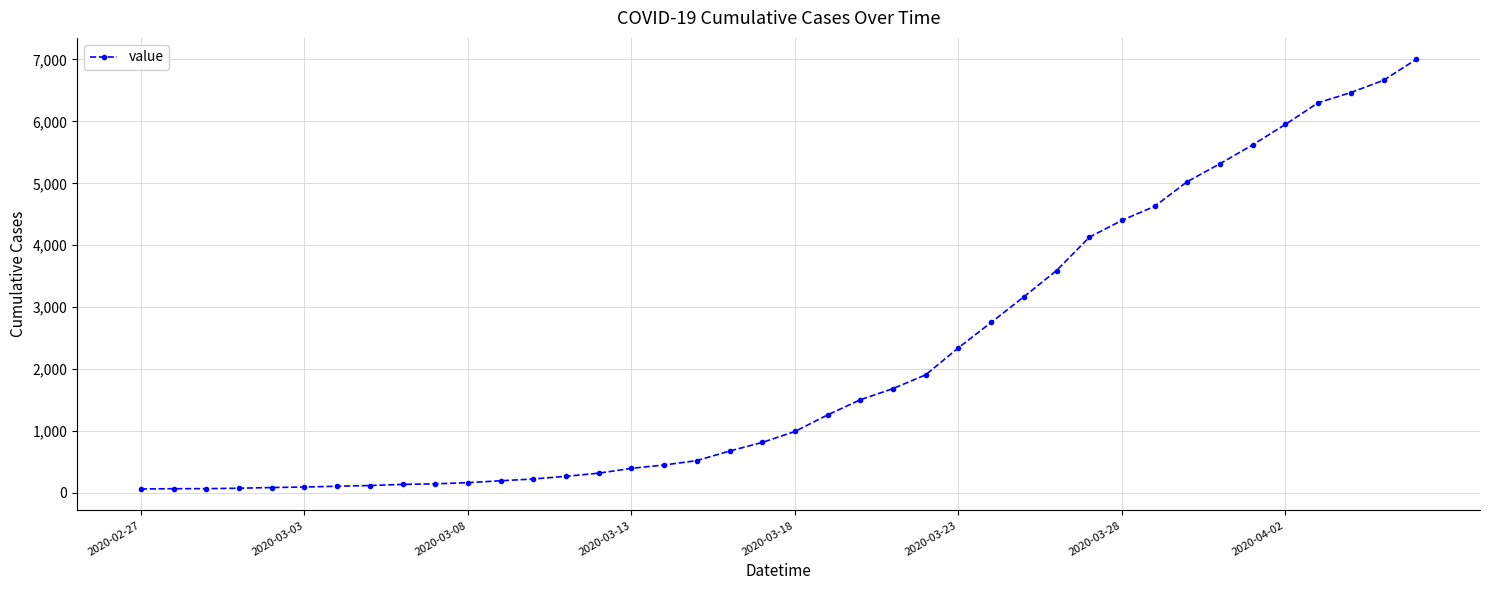

What is the maximum value shown in the chart?

7002